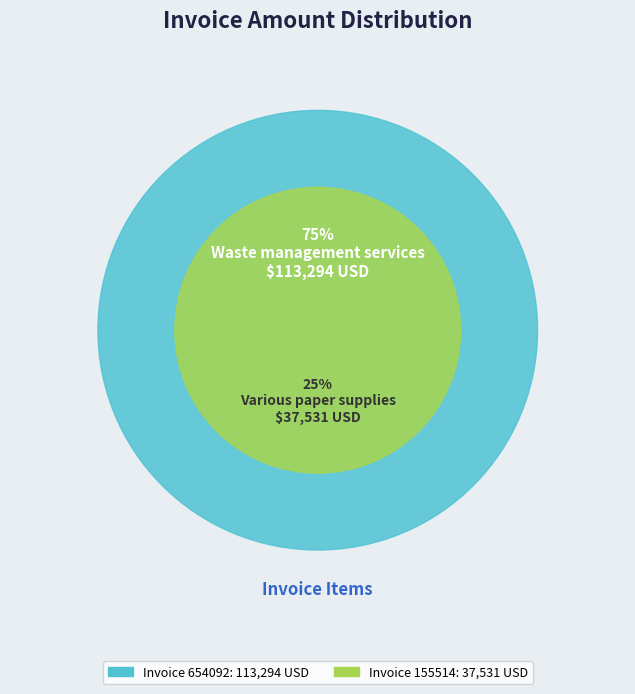

Which slice is the smallest?

155514